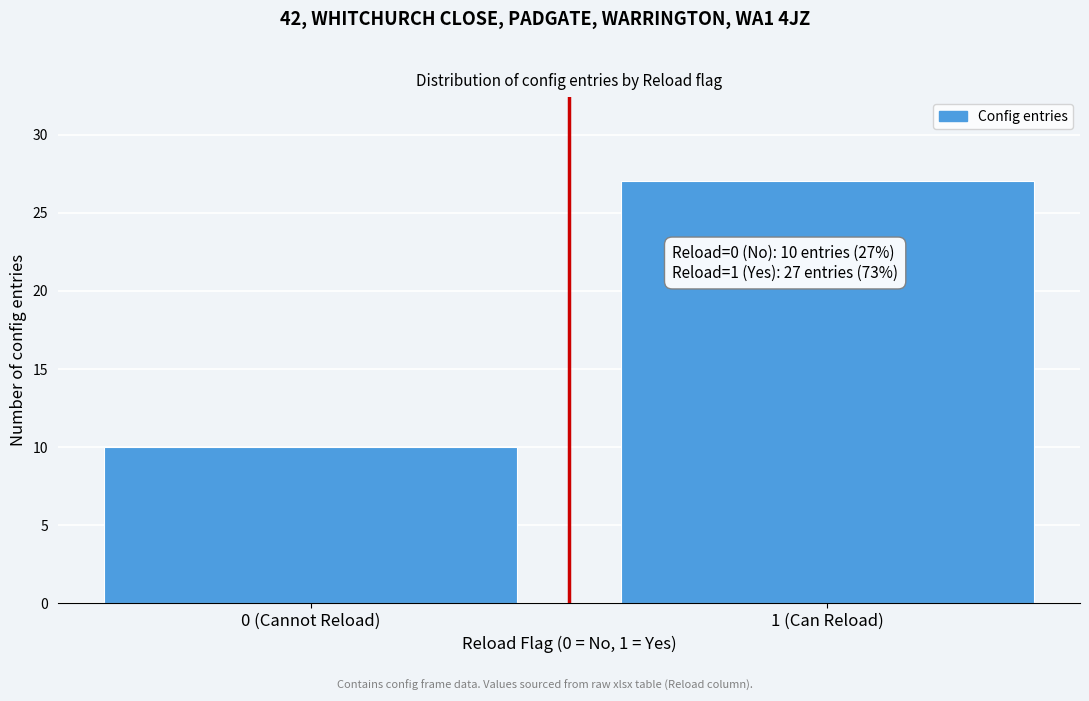

Reading left to right, list all the values displayed in this chart.

0 (Cannot Reload)=10	1 (Can Reload)=27